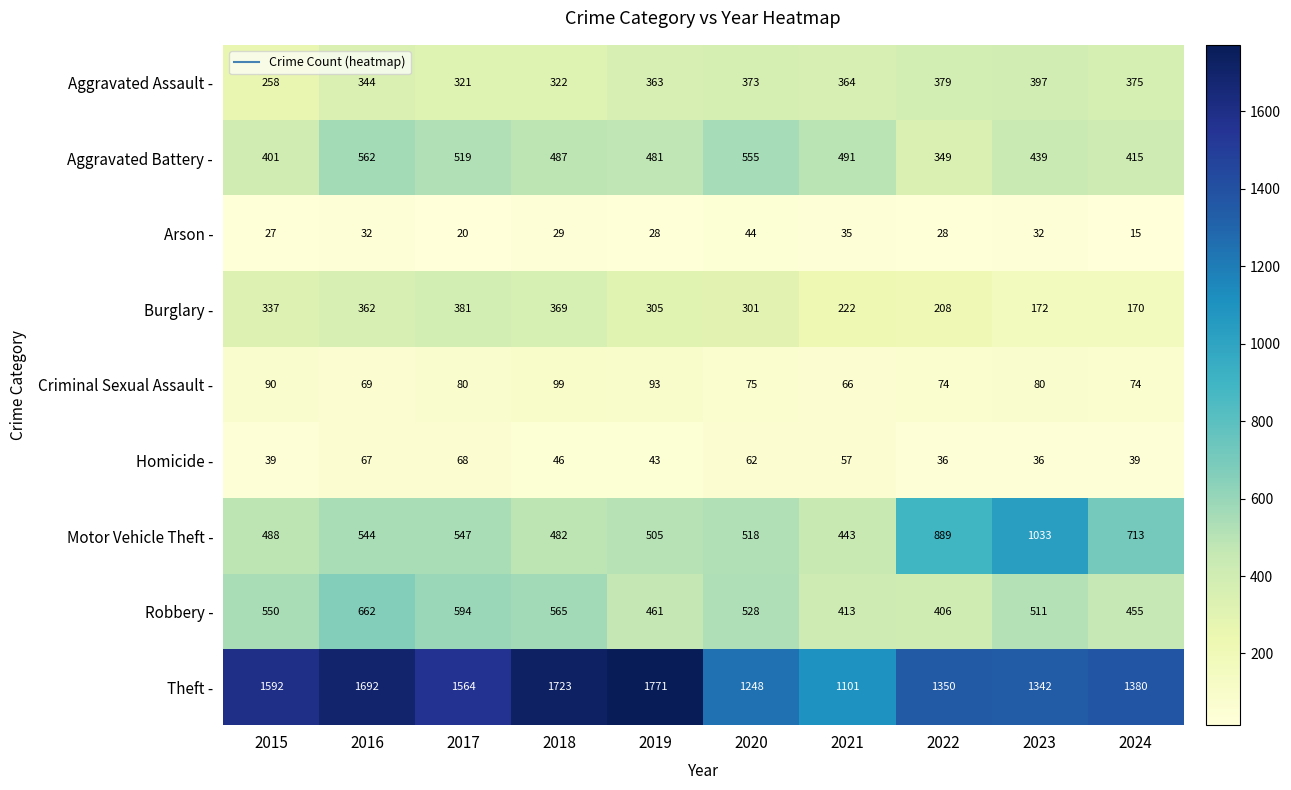

What is the difference between the Homicide - values at 2020 and 2023?

26